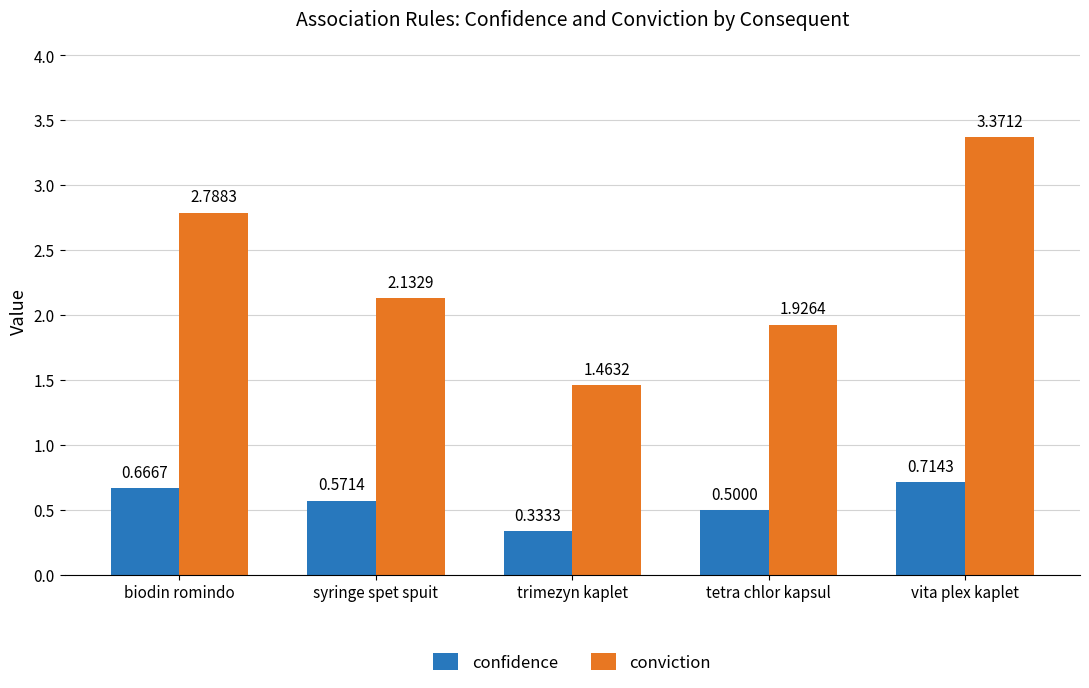

What is the label of the 5th bar from the left?

vita plex kaplet